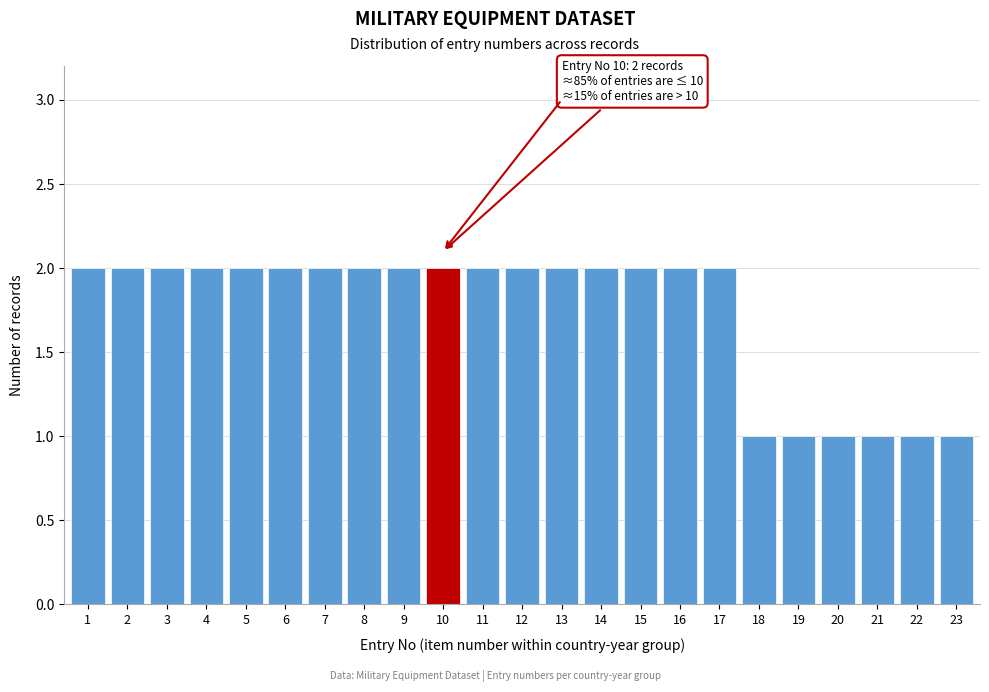

Reading left to right, extract all data points from this chart.

2	2	2	2	2	2	2	2	2	2	2	2	2	2	2	2	2	1	1	1	1	1	1